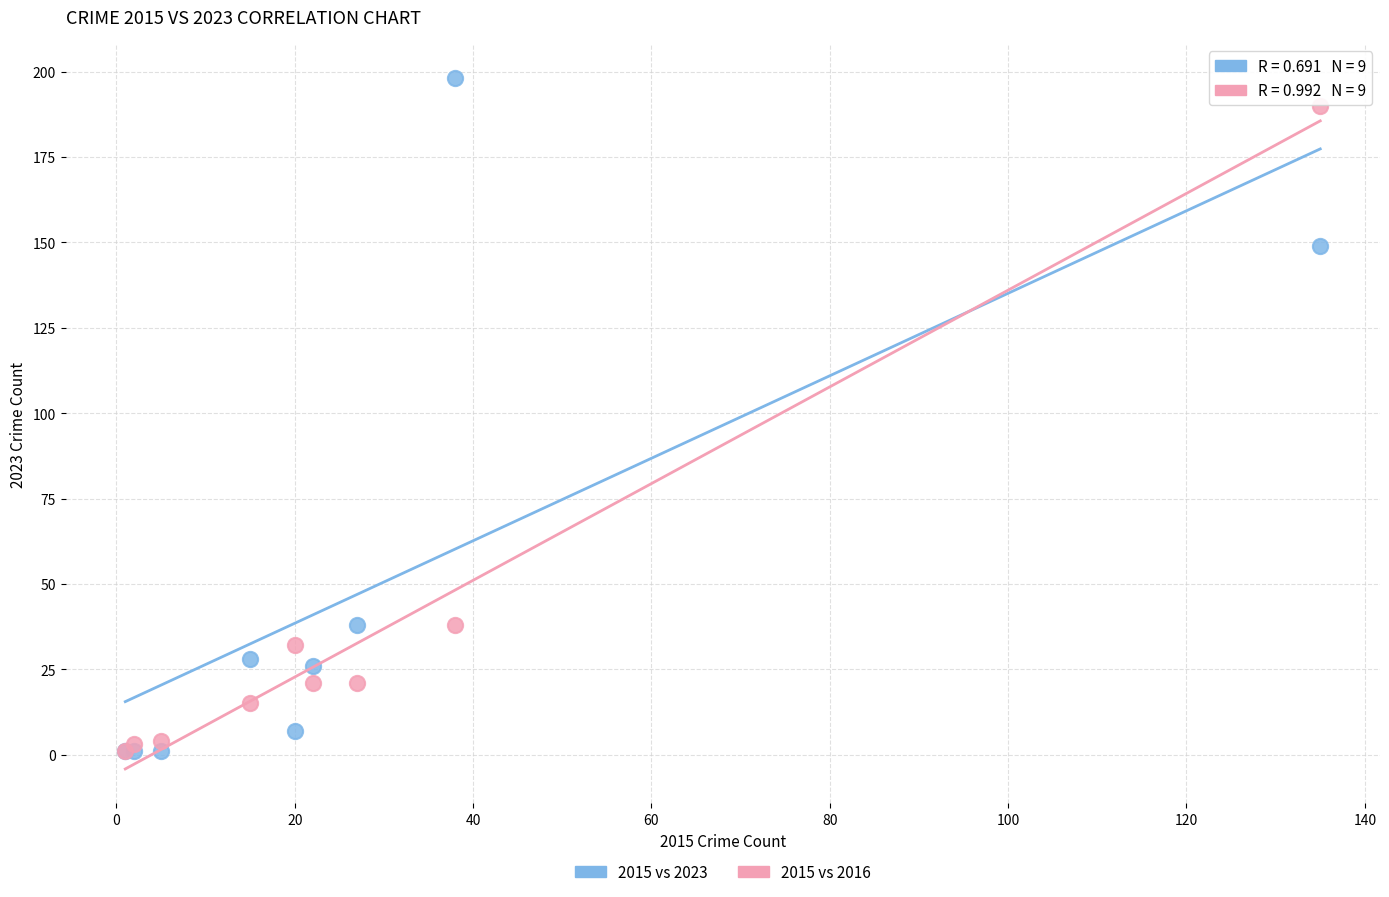

In the 2015 vs 2023 series, what Y value is closest to 99?

149